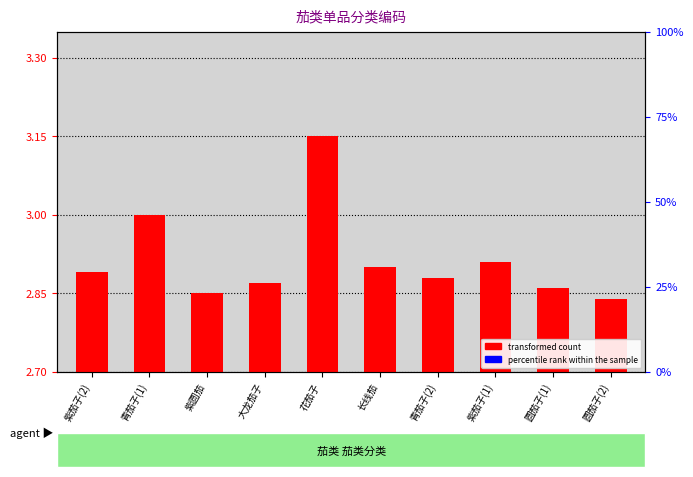

What is the total value across all series at 紫茄子(2)?

20.6